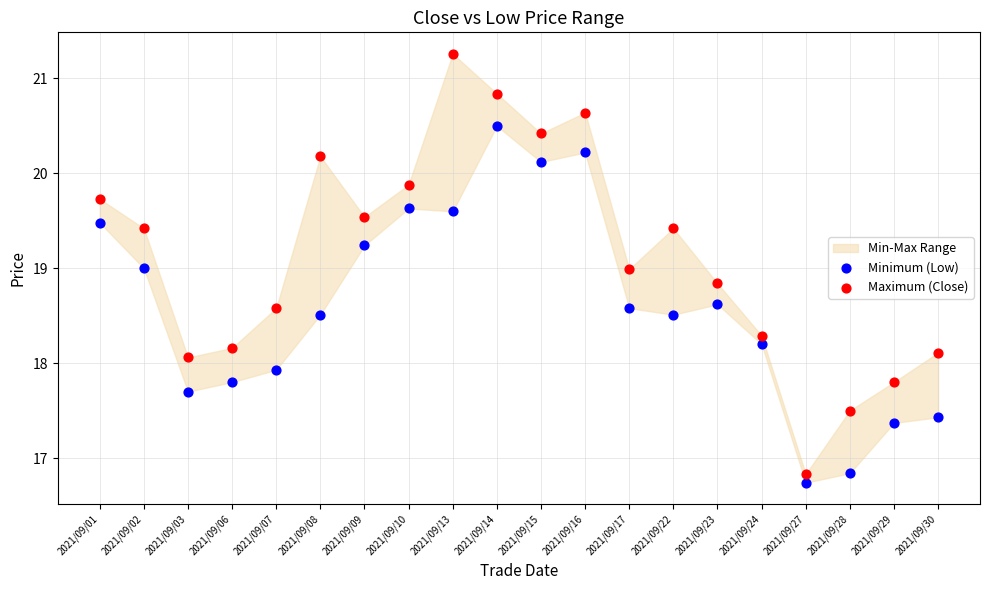

Which series reaches the maximum Y coordinate?

Maximum (Close)